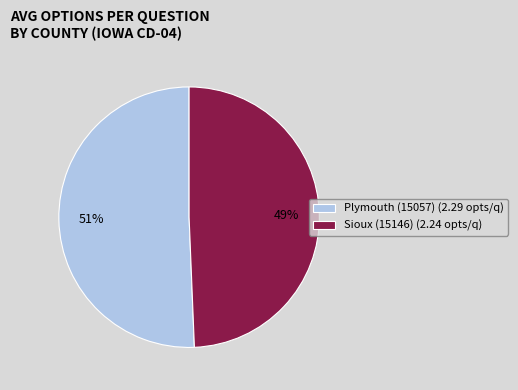

What is the majority slice?

Plymouth (15057)